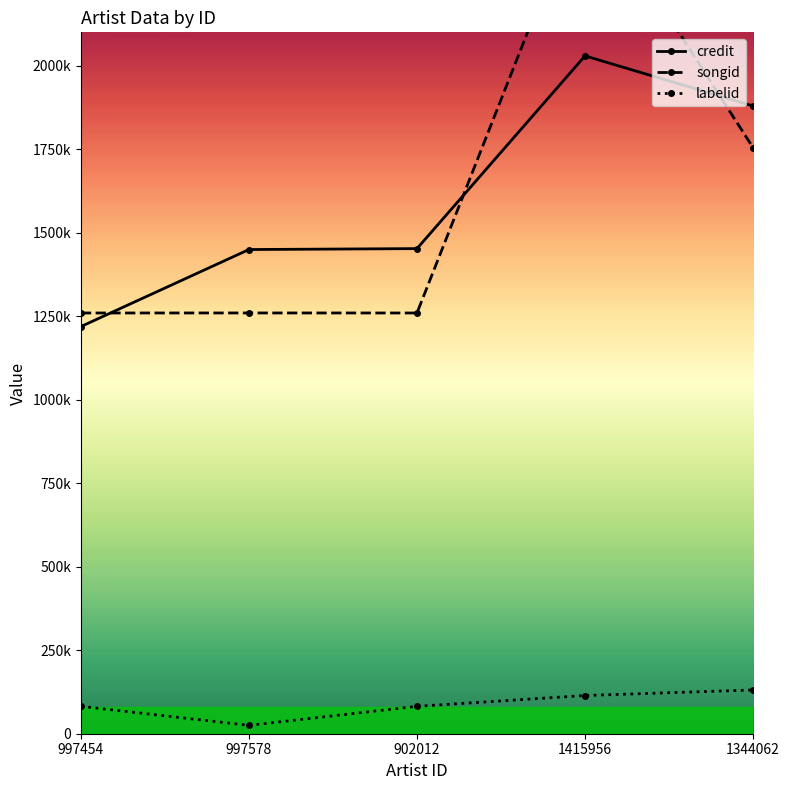

At which label does labelid reach its minimum?

997578